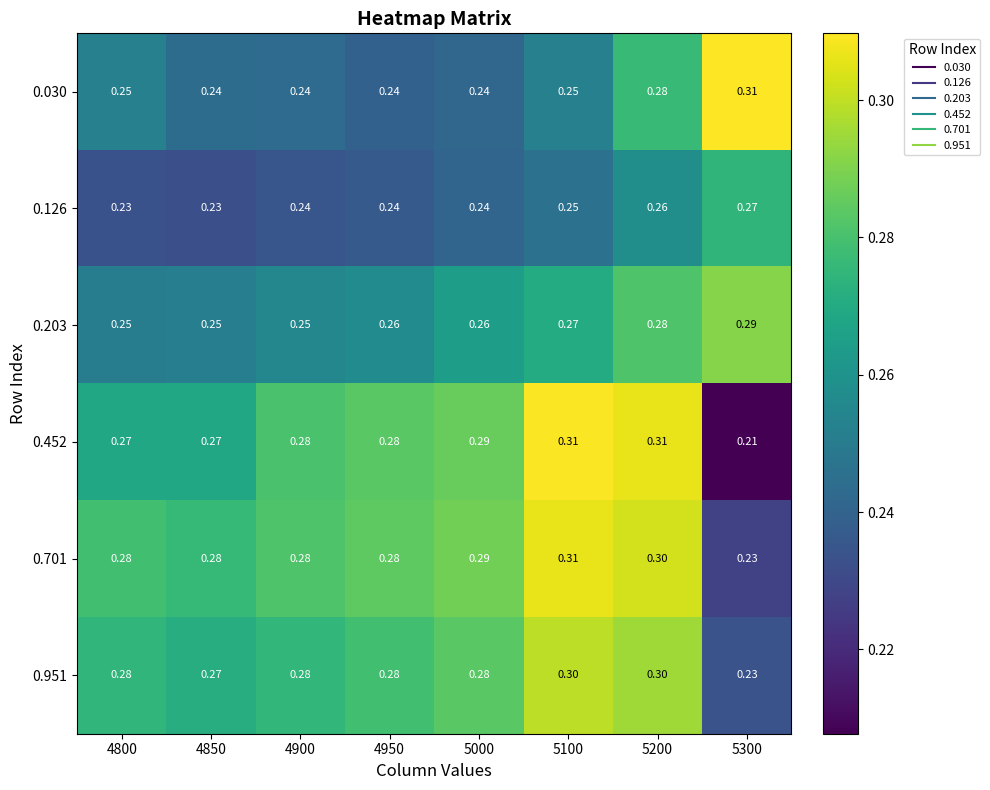

Is the value of 0.951 at 5100 greater than the value of 0.701 at 4900?

Yes